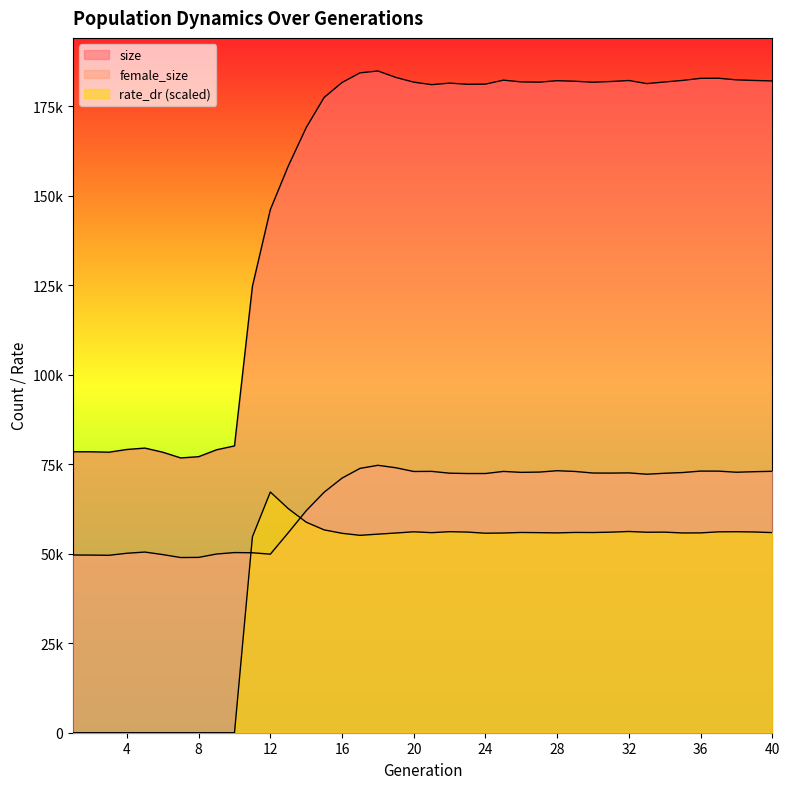

Which category has the highest value in the female_size series?

18